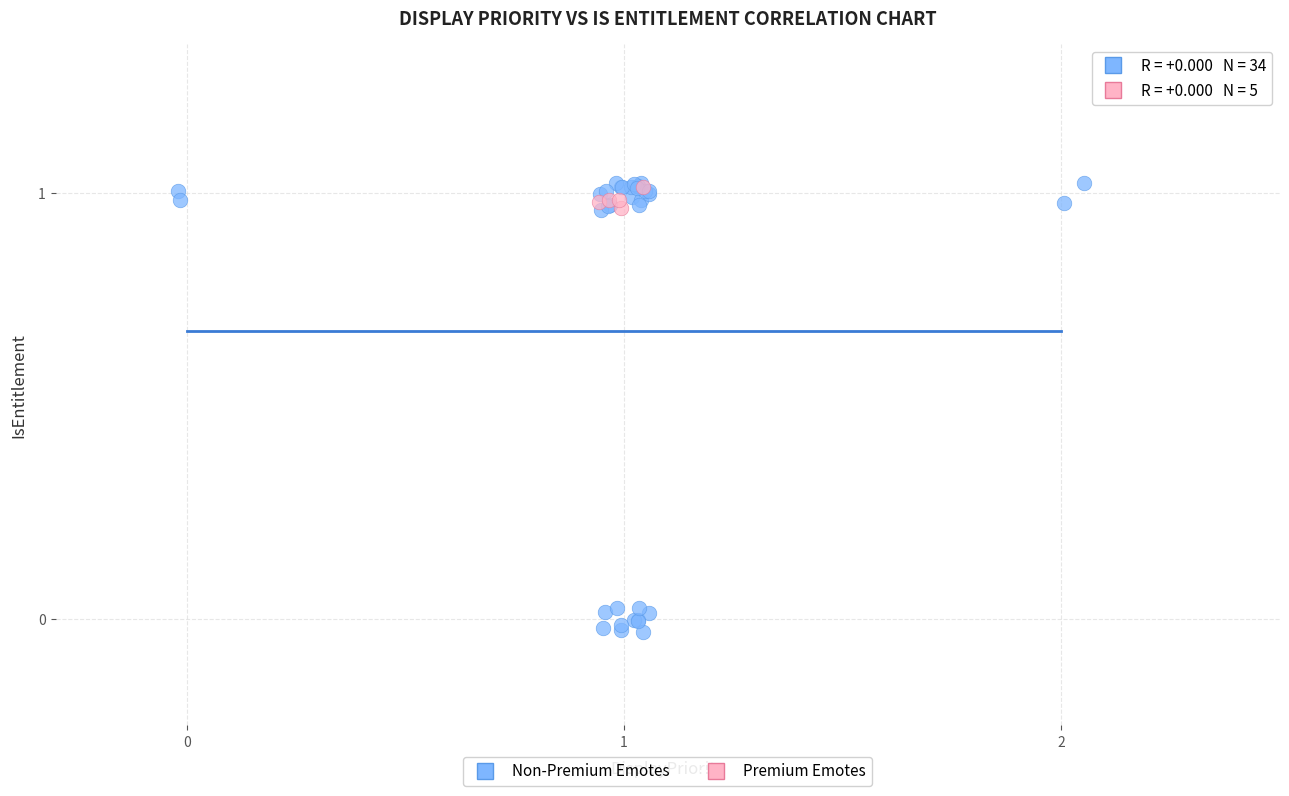

What are all the series names shown in the legend?

Non-Premium Emotes, Premium Emotes